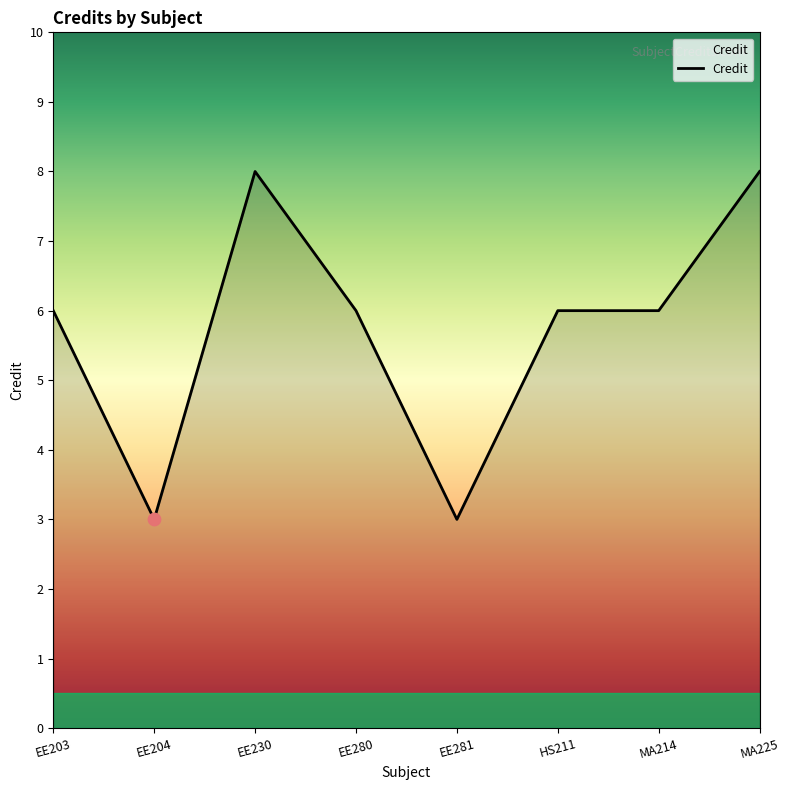

Approximately how many times larger is the value at HS211 compared to EE204?

2.0